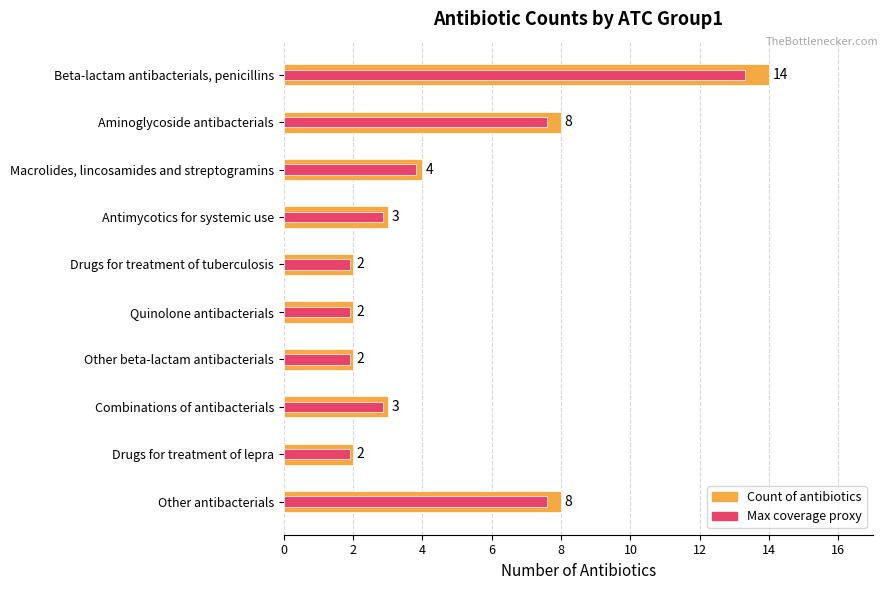

What is the approximate value of Count of antibiotics at Beta-lactam antibacterials, penicillins?

14.0